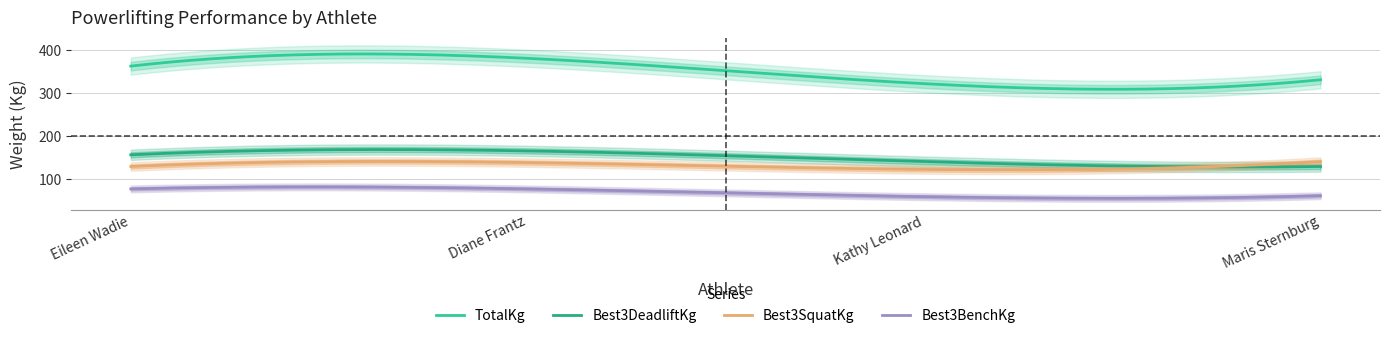

The value of Best3BenchKg at Kathy Leonard is 105.7. True or false?

False